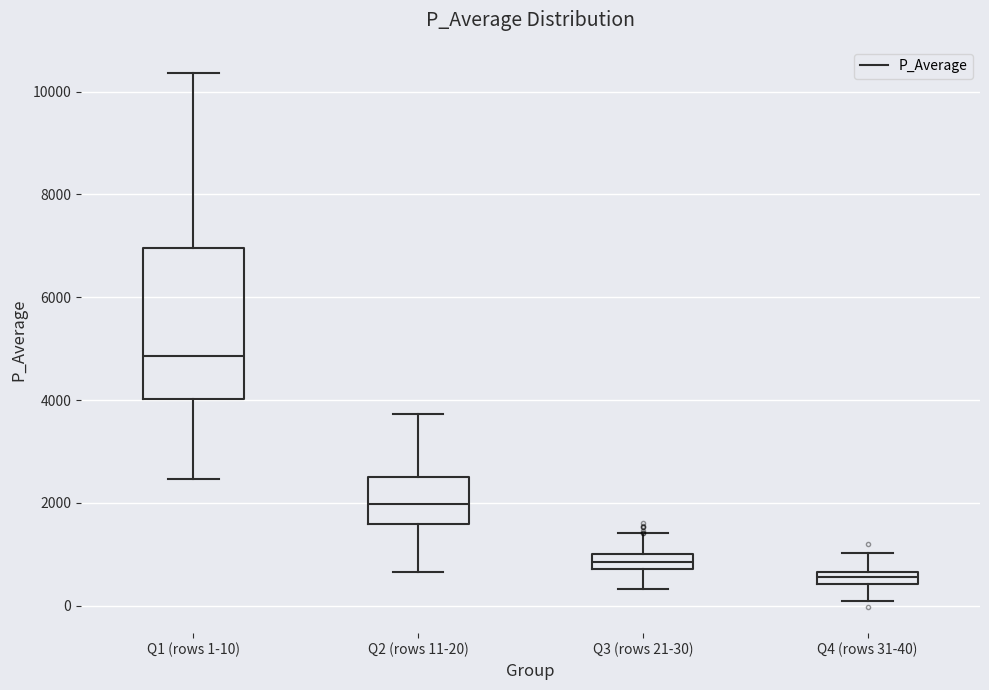

Where does the lower whisker of the box for Q3 (rows 21-30) end on the y-axis? The values are not printed on the chart, so give them approximately, as read against the axis.

400